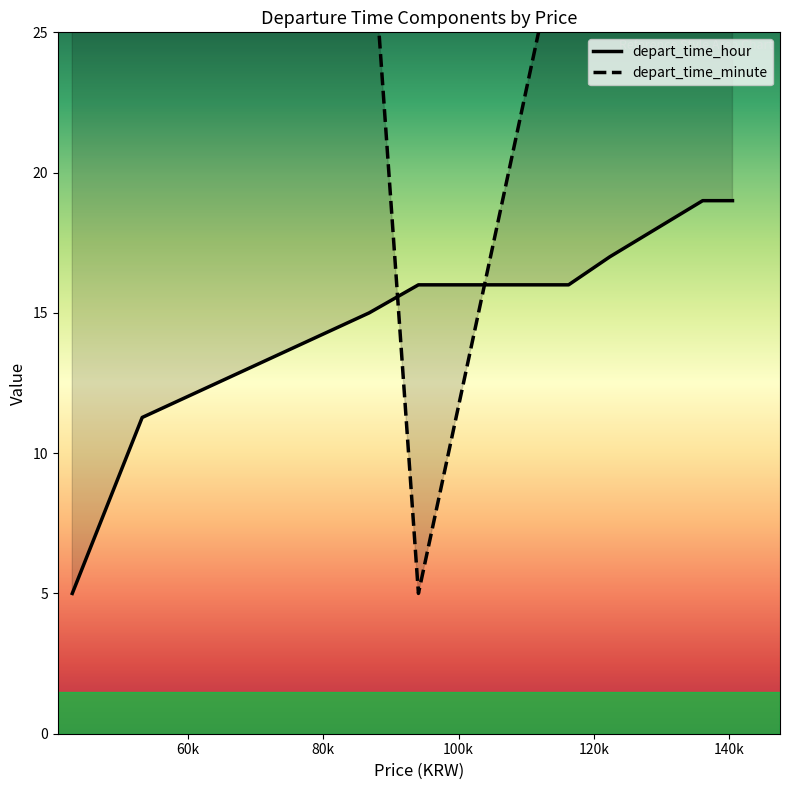

Read the depart_time_minute value at 122373, to the nearest 10.

30